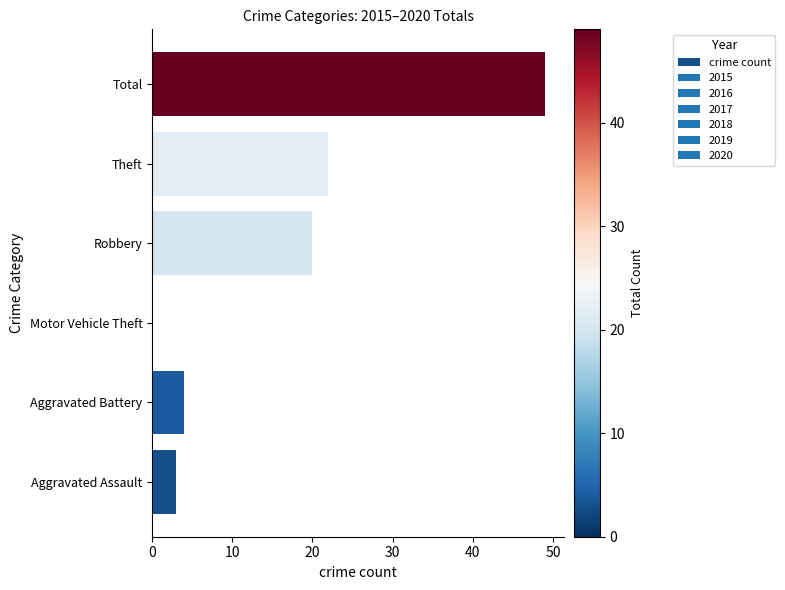

What is the approximate value at Total, to the nearest 5?

50